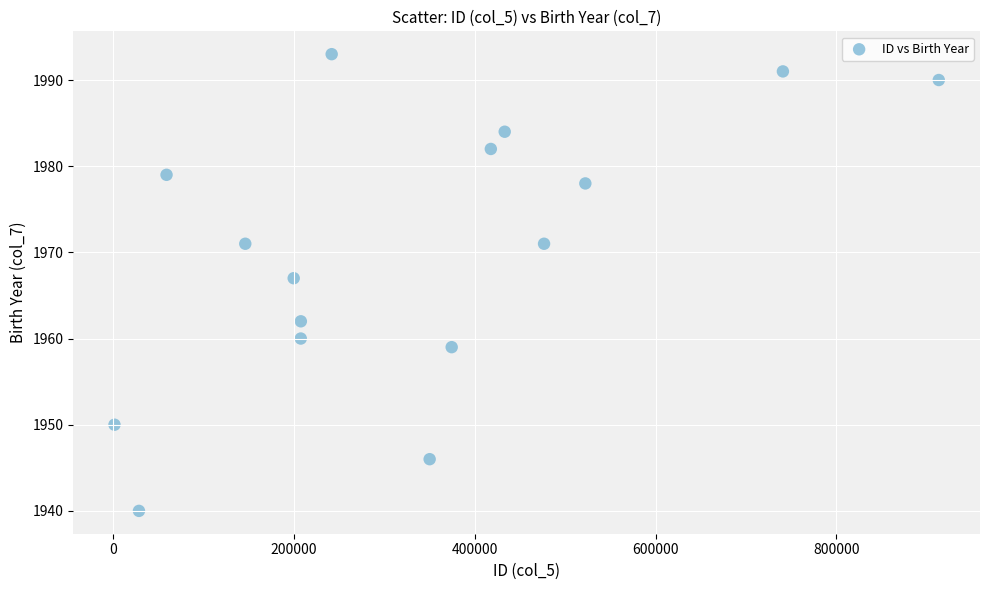

What is the range of X values (max minus min)?

912410